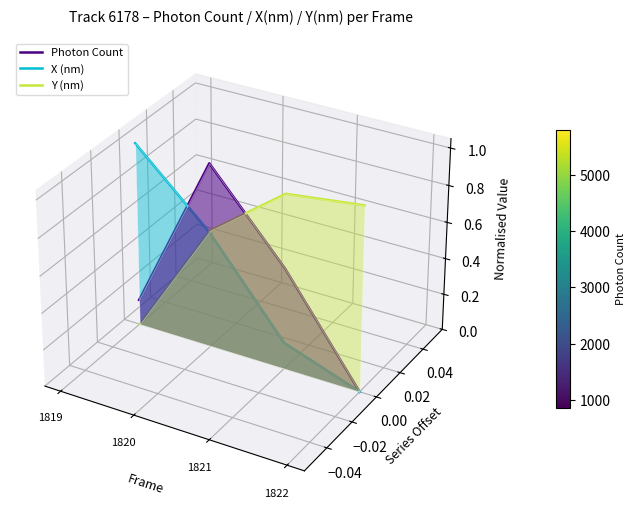

Which series ends up on top after the final intersection of Photon Count and Y (nm)?

Y (nm)